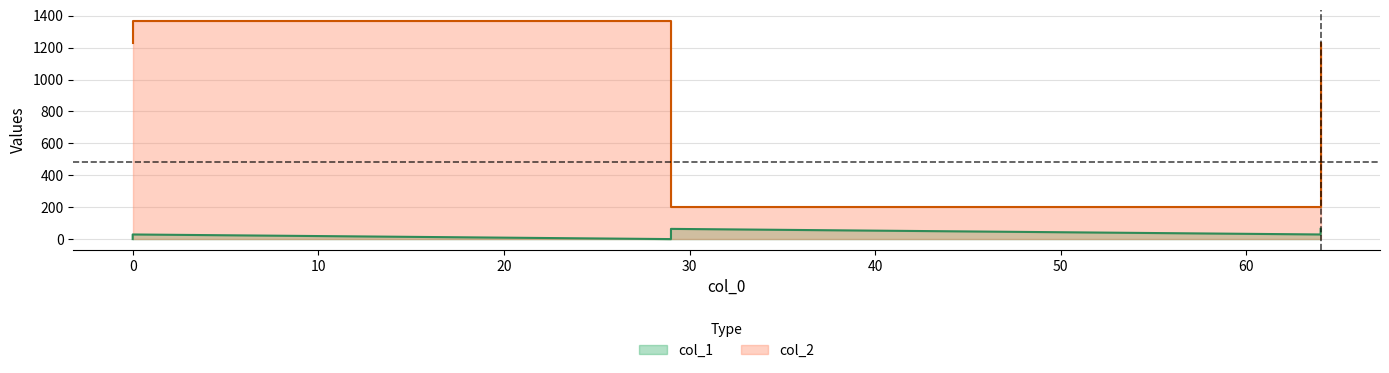

What are all the series names shown in the legend?

col_1, col_2